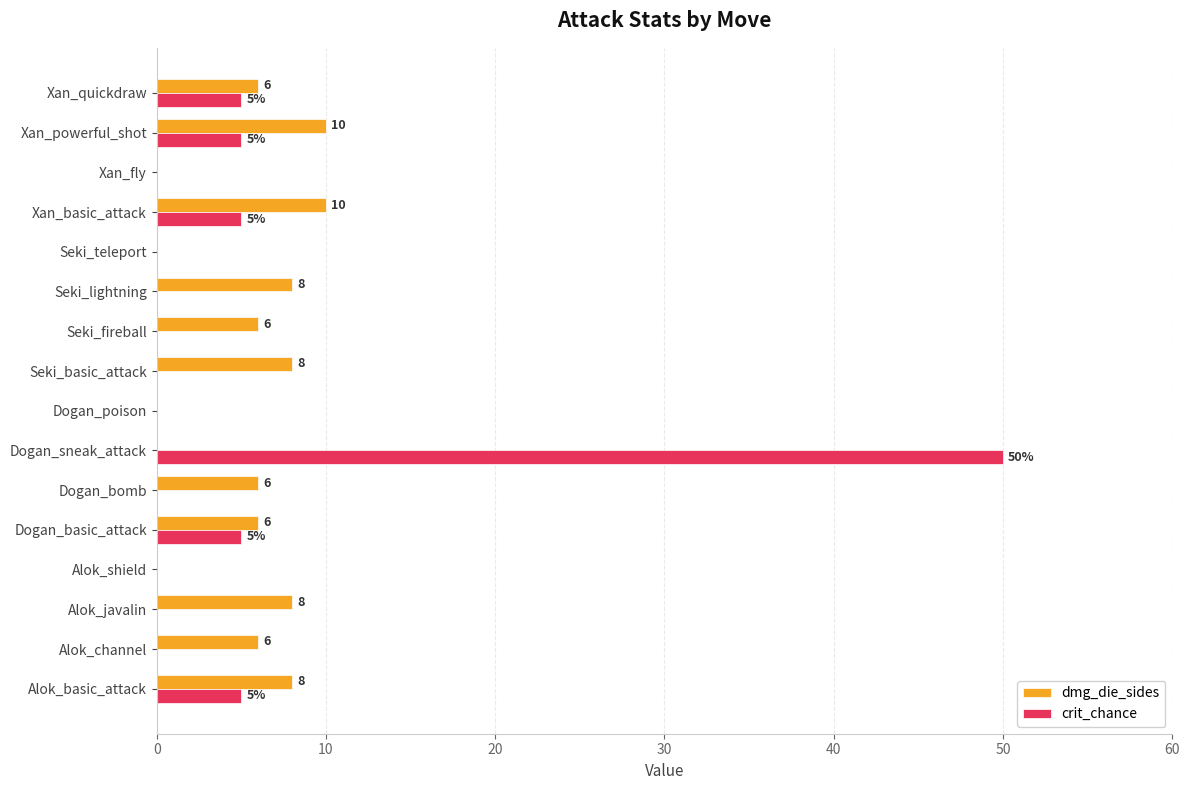

What is the sum of the dmg_die_sides values at Seki_basic_attack and Xan_powerful_shot?

18